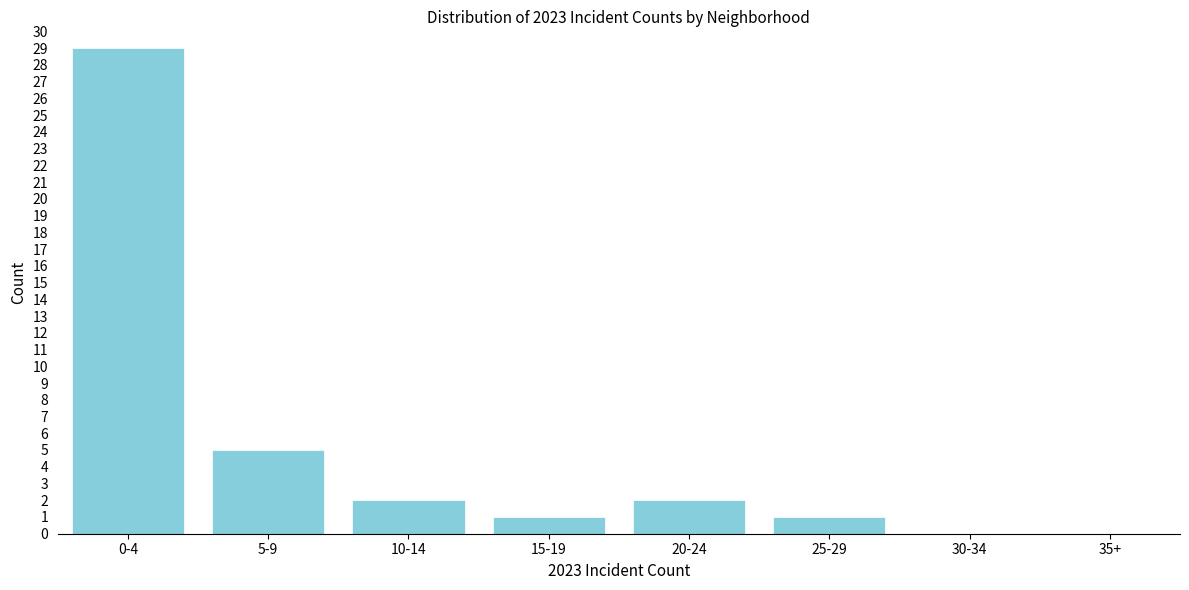

Reading left to right, extract all data points from this chart.

0-4=29	5-9=5	10-14=2	15-19=1	20-24=2	25-29=1	30-34=0	35+=0